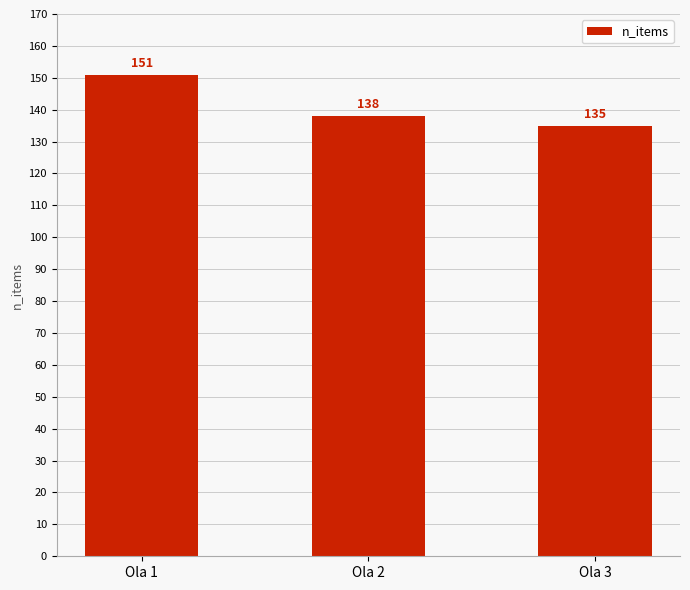

Rank the categories by value from highest to lowest.

Ola 1, Ola 2, Ola 3